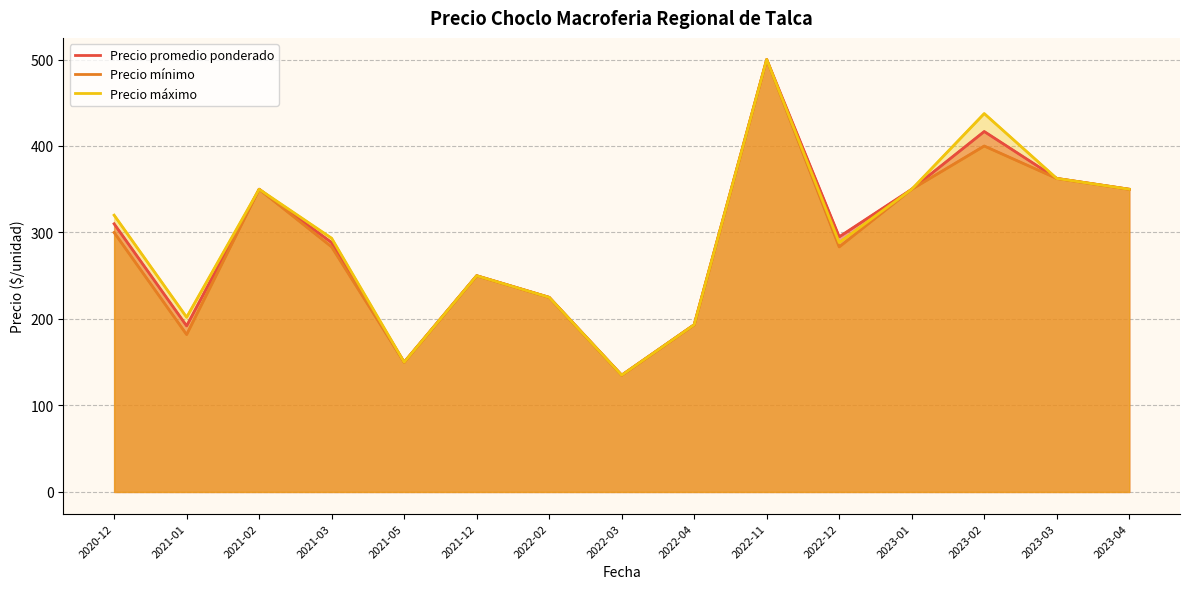

True or false: Precio mínimo has a value of 182.0 at 2021-01.

True